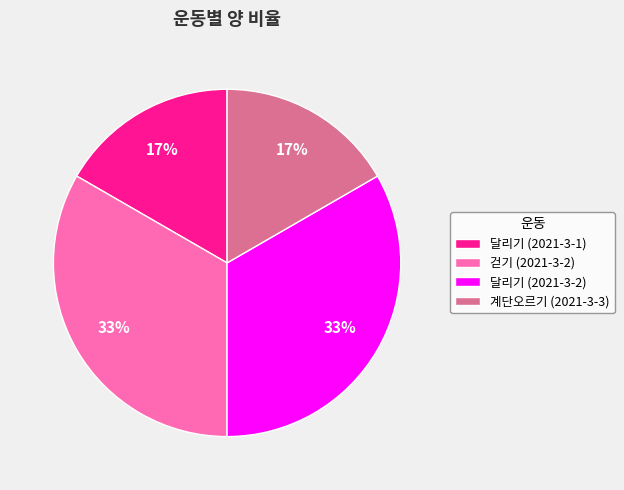

To the nearest percent, what is the combined percentage of 계단오르기 (2021-3-3) and 달리기 (2021-3-2)?

50%